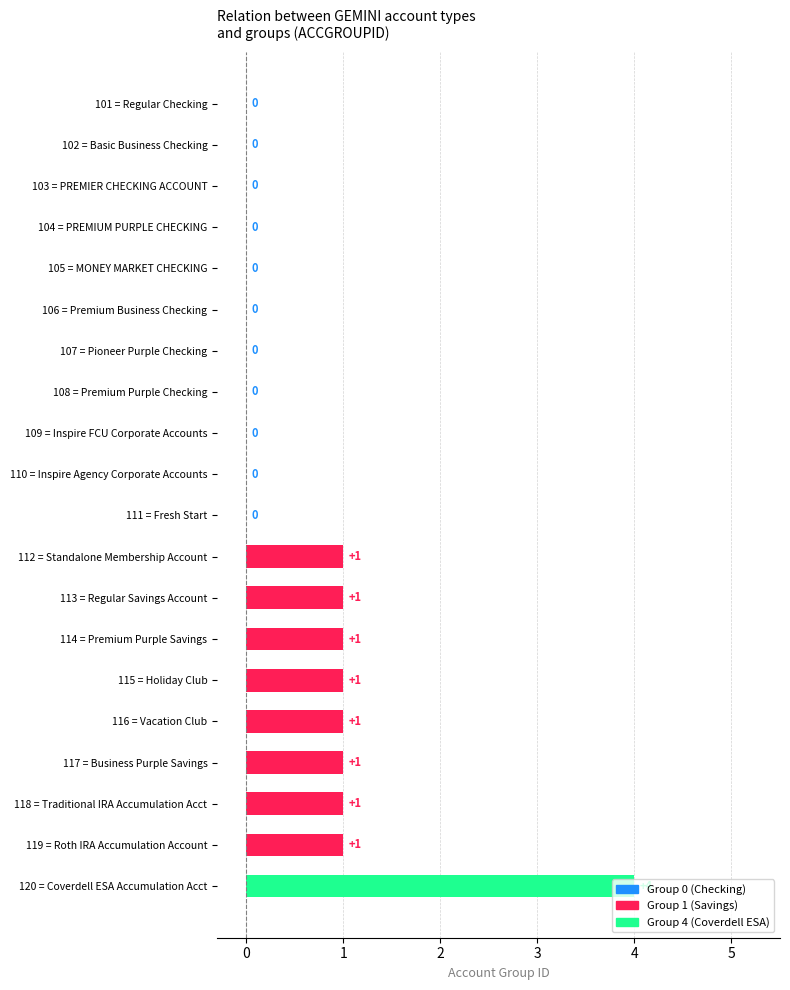

How many values are between 0 and 1?

19